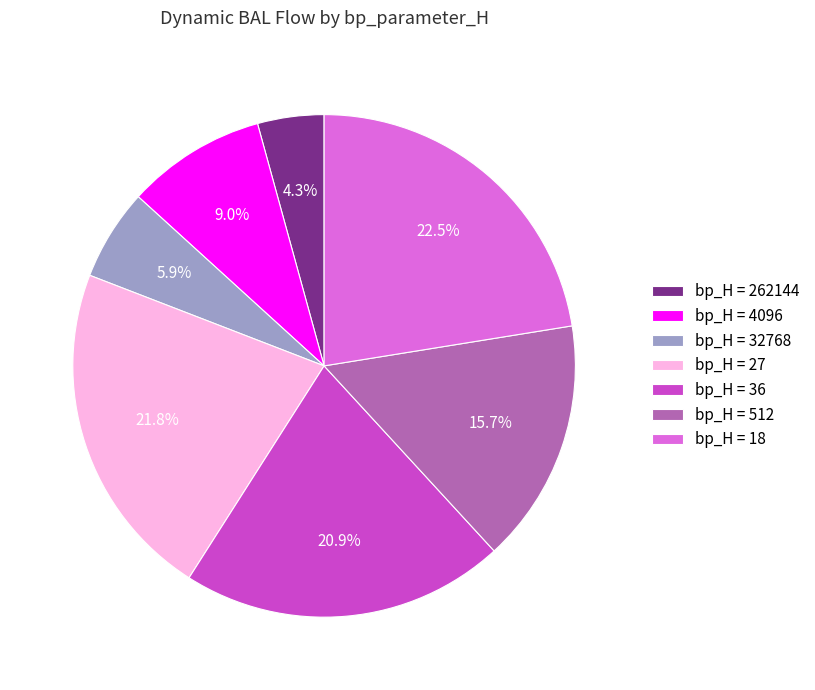

Is there any slice that represents more than half of the pie?

No